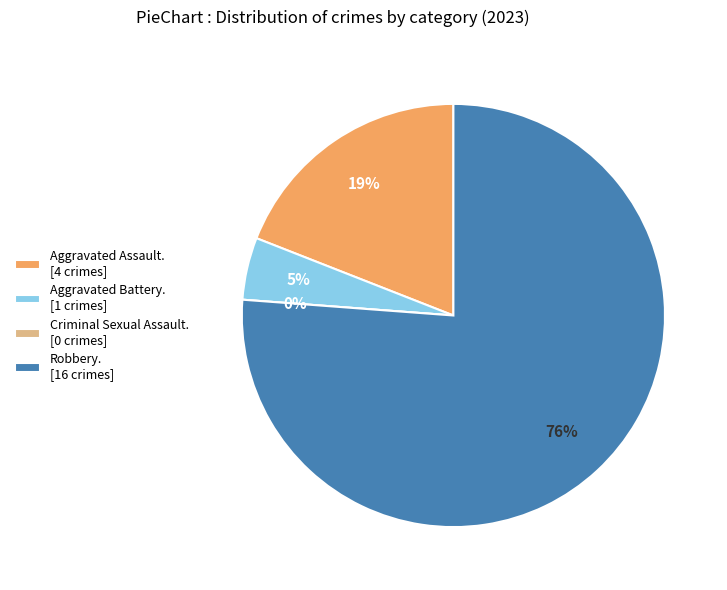

To the nearest percent, what percentage of the pie is Robbery?

76%